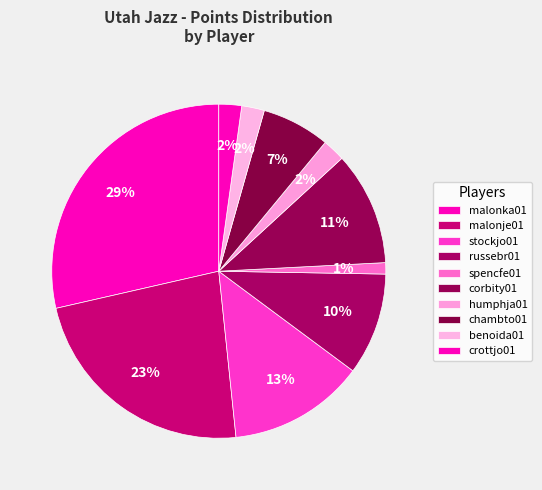

Is there any slice that represents more than half of the pie?

No